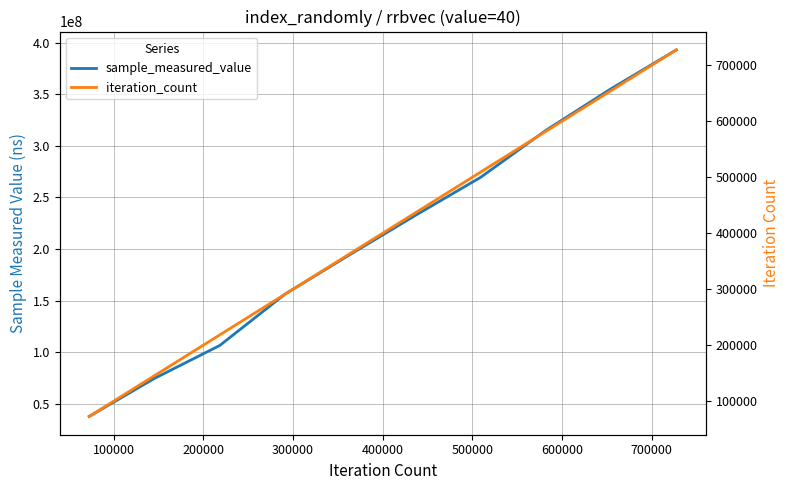

At how many categories does at least one series exceed 65267380?

9